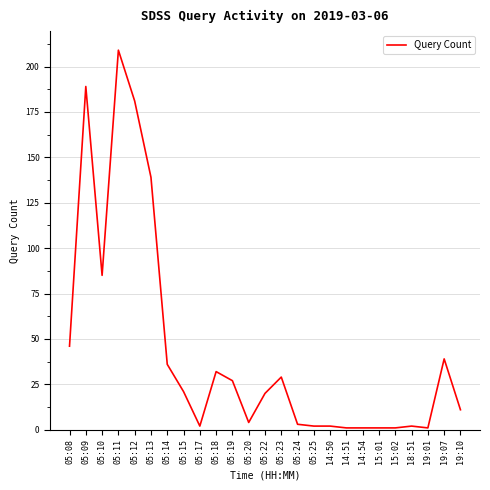

What position from the right is 15:02?

5